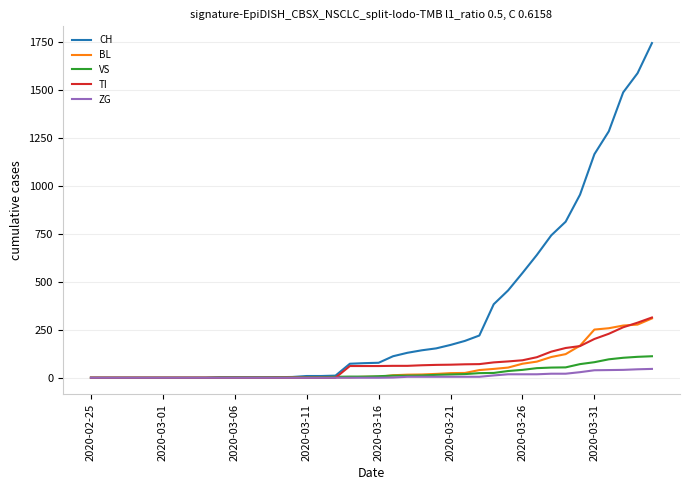

Does the chart have visible grid lines?

Yes